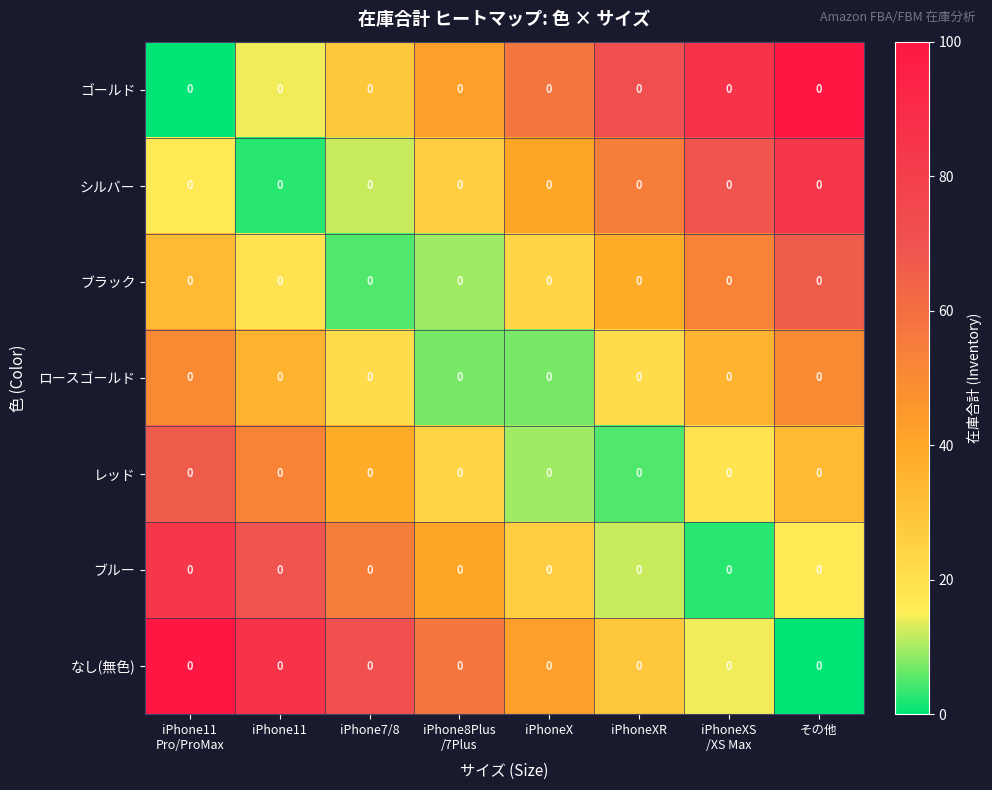

What is the total value across all series at iPhone11
Pro/ProMax?

350.0